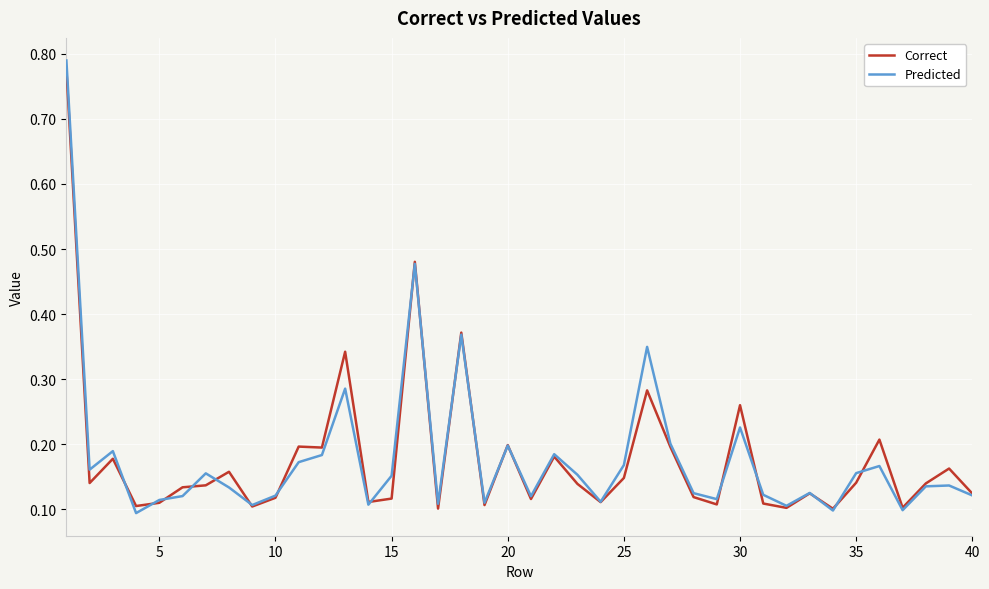

What is the difference between the maximum and minimum values in the Correct series?

0.7